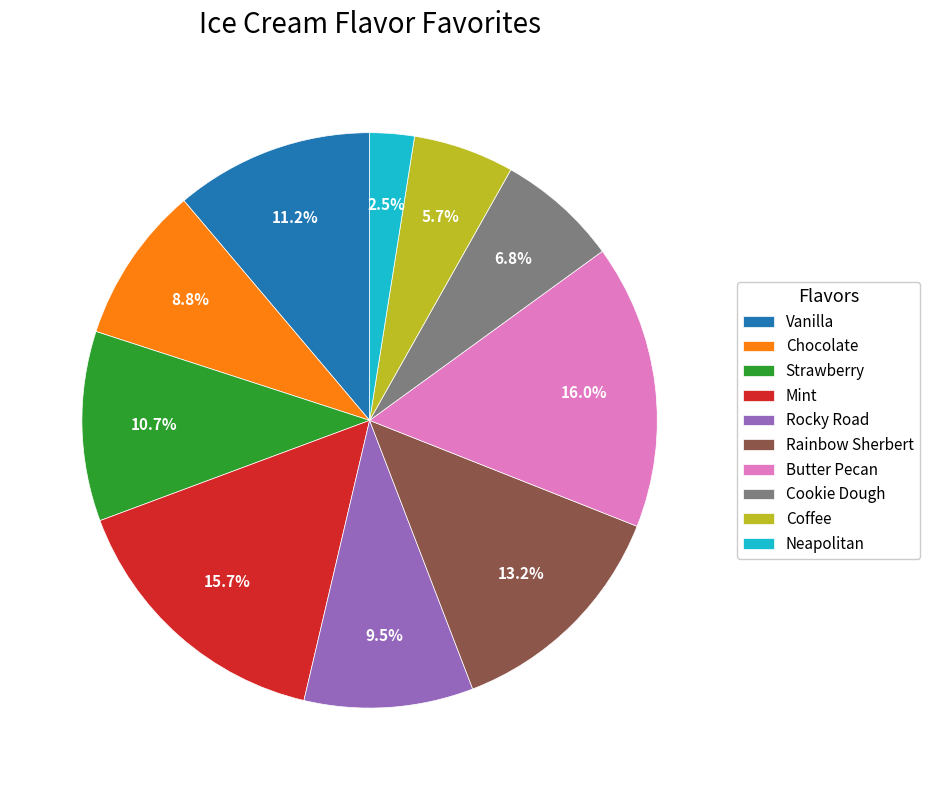

Is Chocolate the majority of the pie?

No